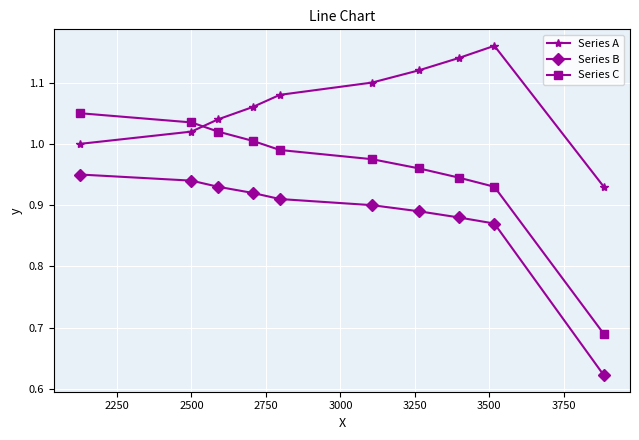

List the series in order of their peak value, lowest first.

Series B, Series C, Series A